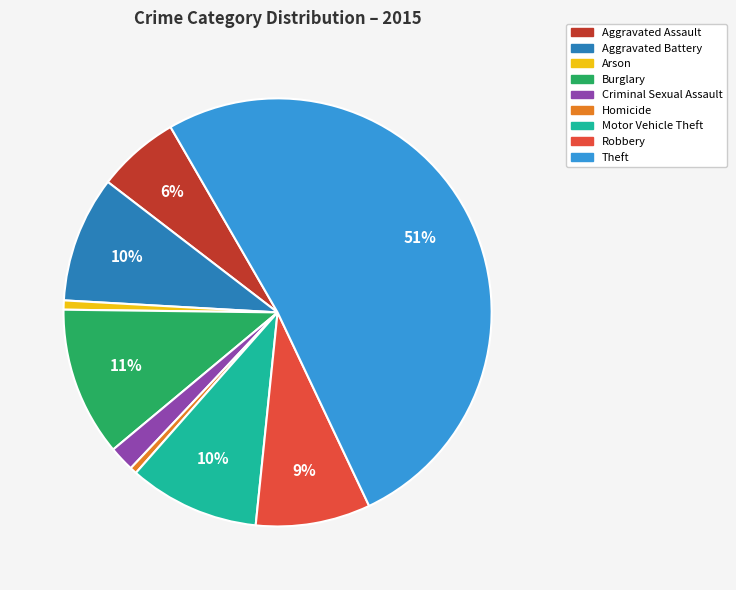

Is there a majority slice in this chart?

Yes